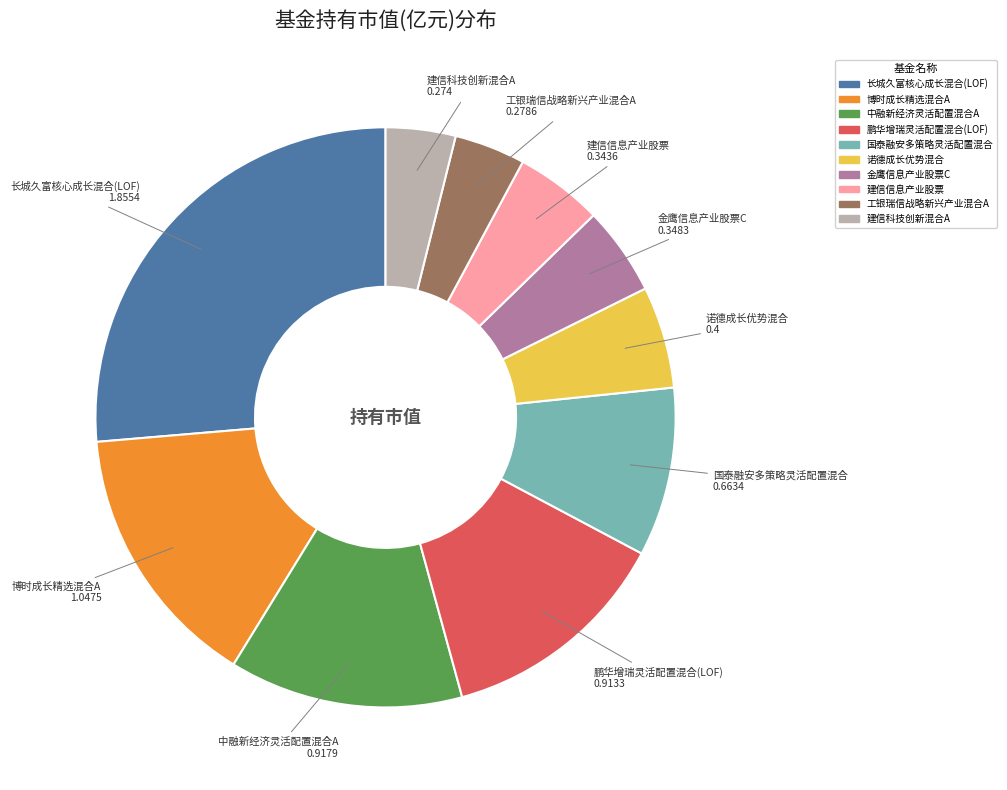

What is the largest slice in the pie chart?

长城久富核心成长混合(LOF)